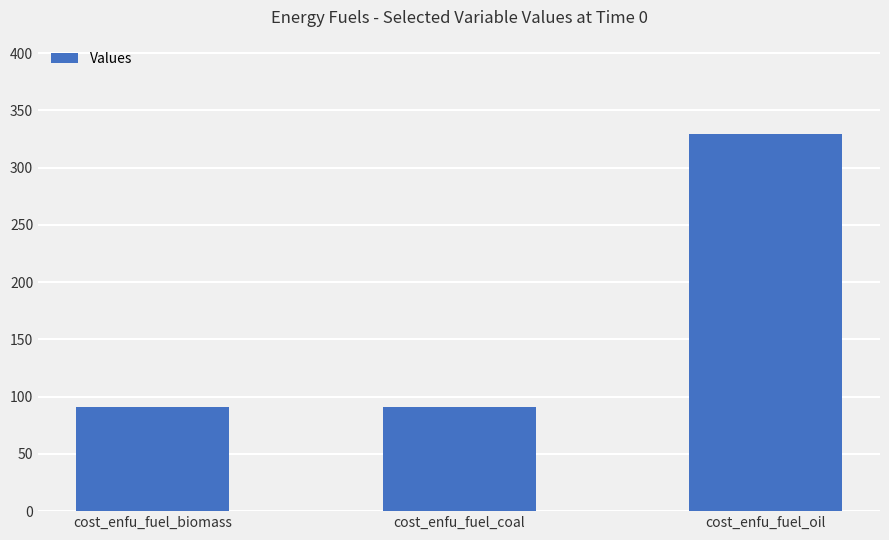

Which has a higher value, cost_enfu_fuel_biomass or cost_enfu_fuel_oil?

cost_enfu_fuel_oil